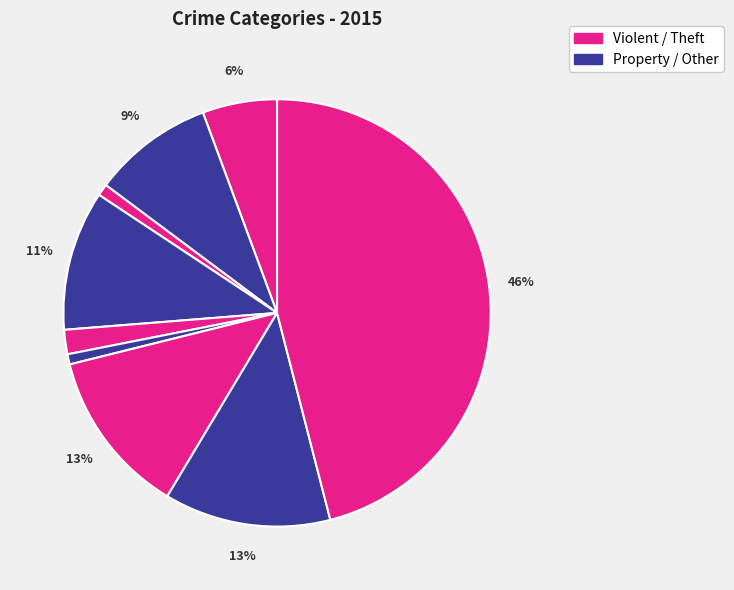

How many slices are in this pie chart?

9